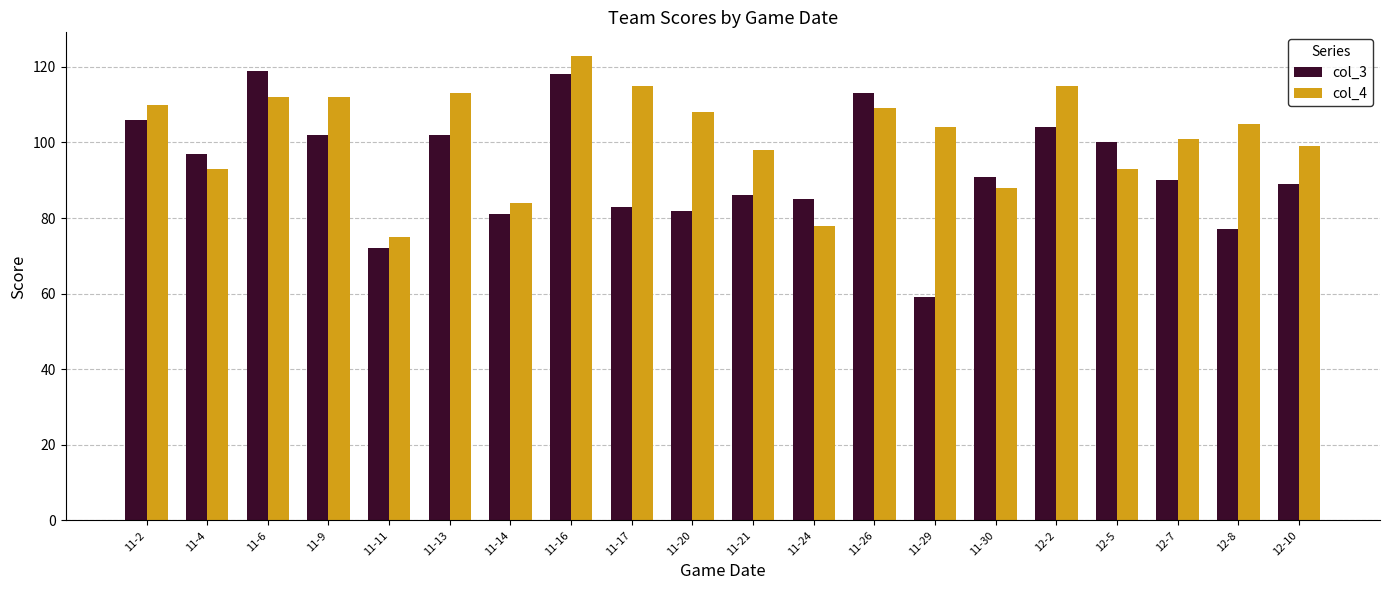

What are all the series names shown in the legend?

col_3, col_4